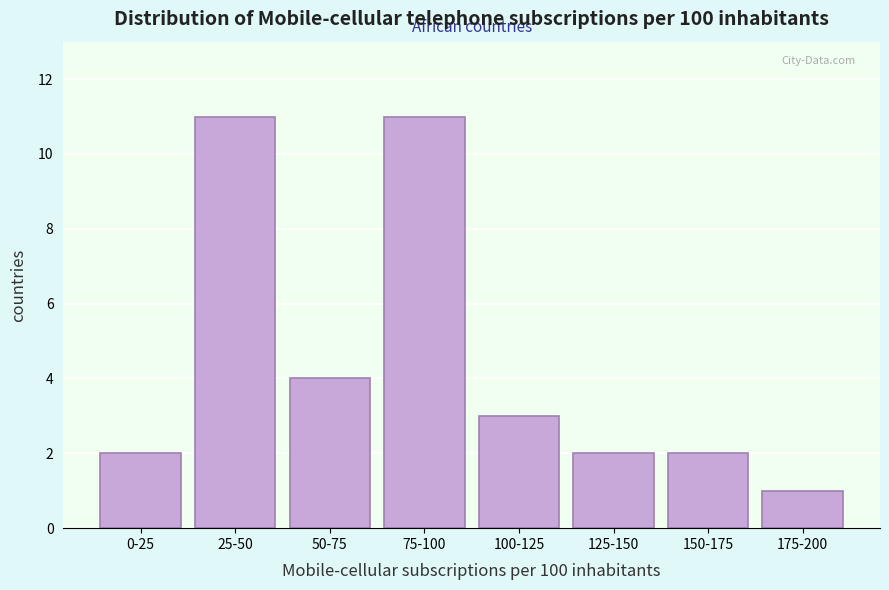

Reading left to right, transcribe all the data shown in this chart.

2	11	4	11	3	2	2	1